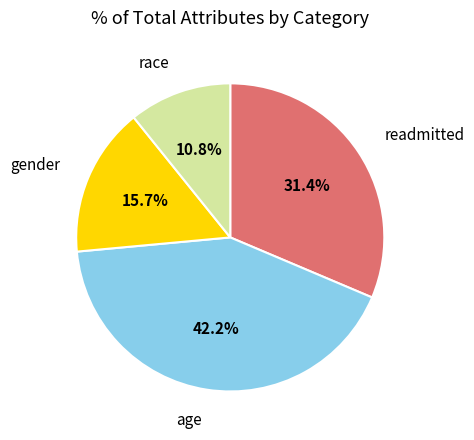

How many slices are in this pie chart?

4